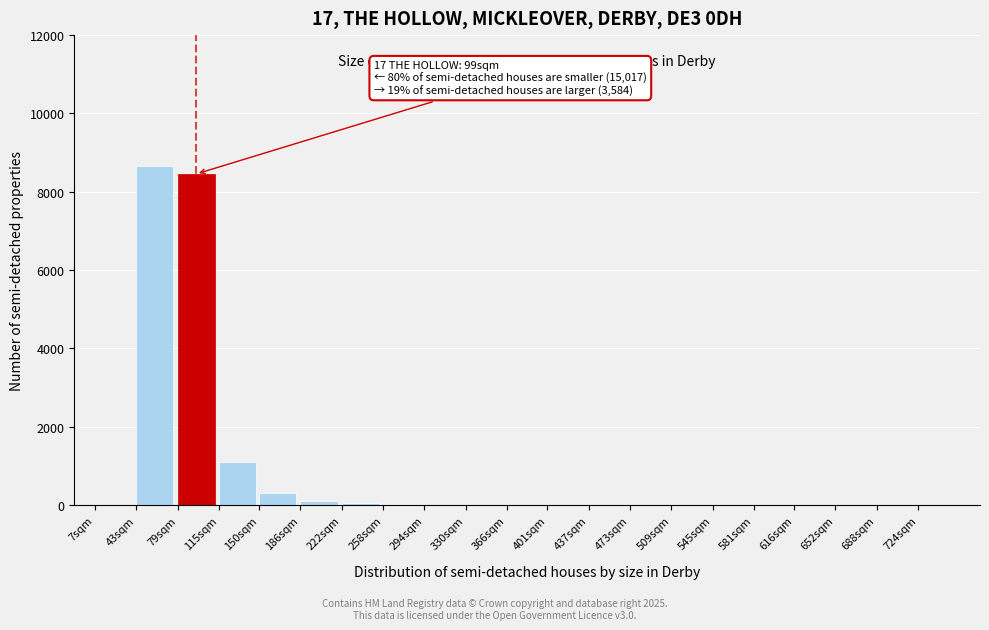

At which label is the value closest to 4326?

115sqm